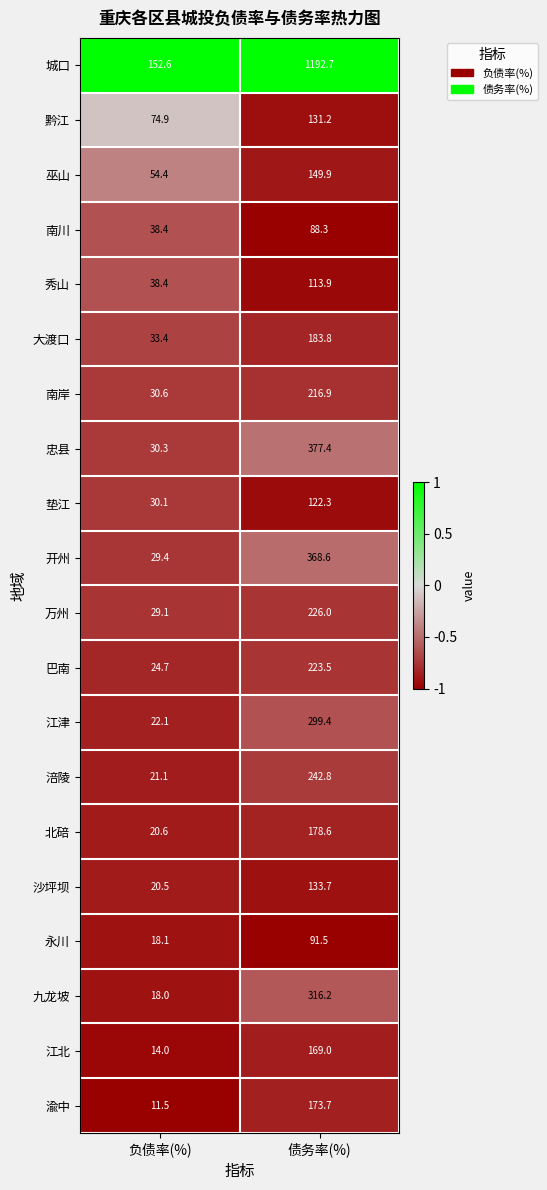

What is the difference between the maximum and minimum values in the 大渡口 series?

150.4